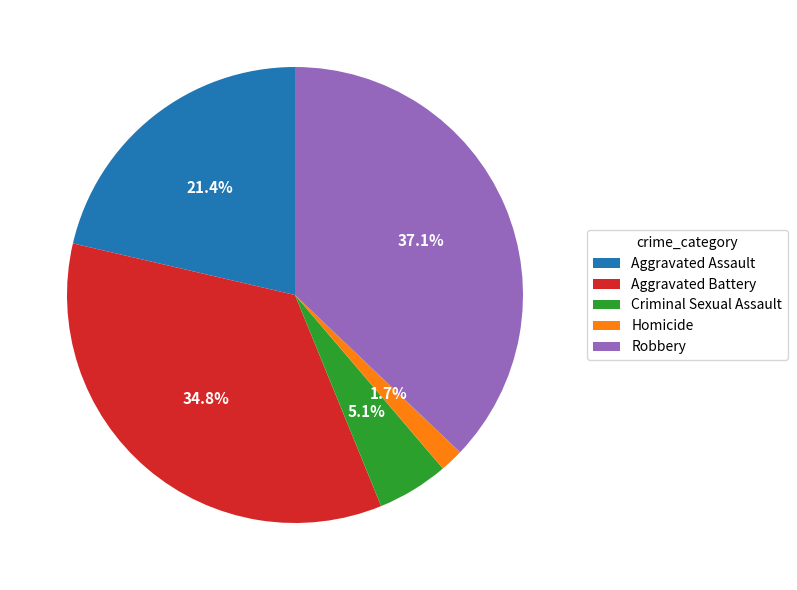

To the nearest percent, what is the difference between the largest and smallest slice percentages?

35%